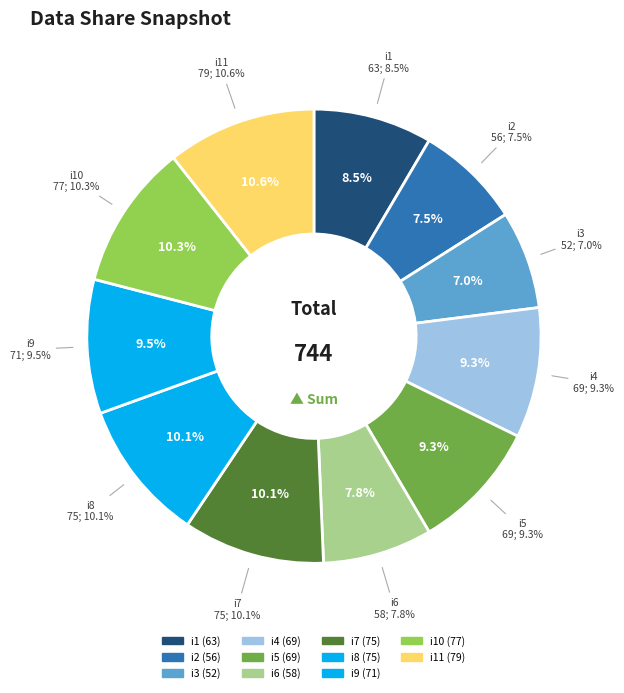

To the nearest percent, what percentage of the pie is i6?

8%